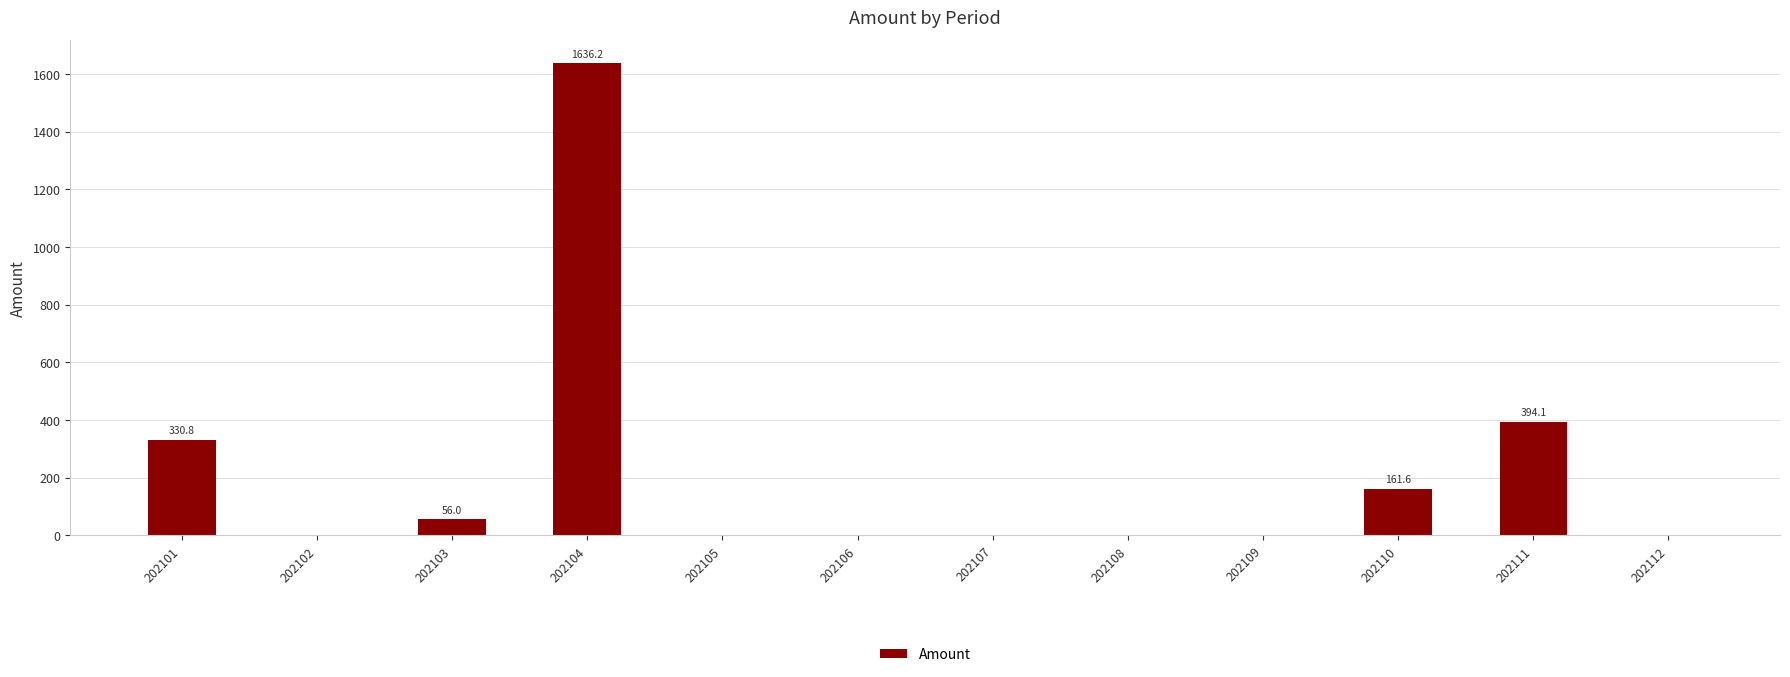

Is it true that the value at 202102 is 0.0?

True